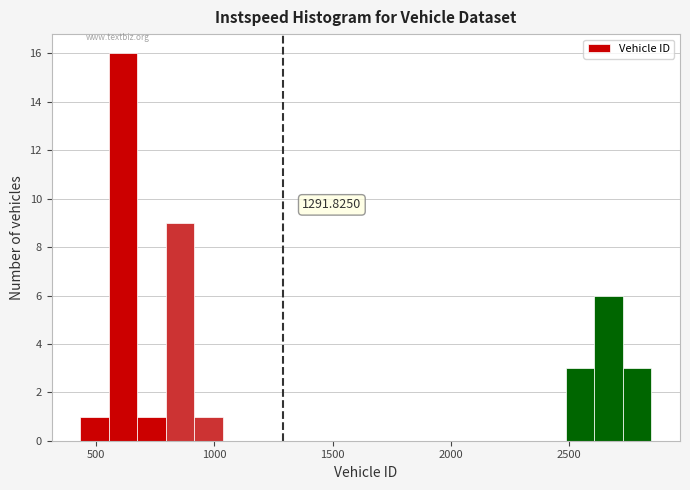

Read against the x-axis, roughly where is the centre of the tallest bar?

600